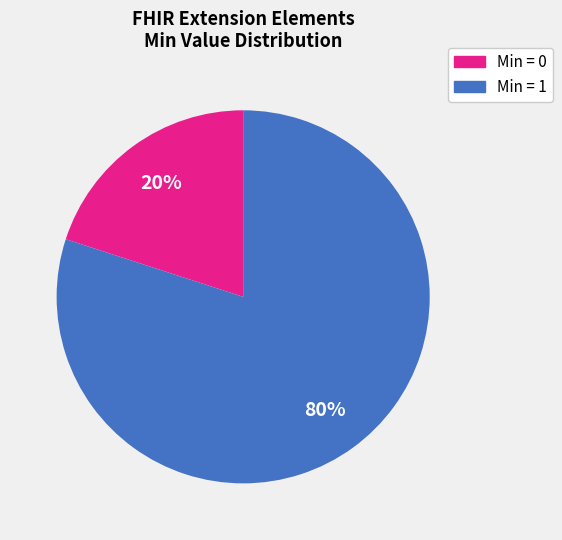

To the nearest percent, what is the difference between the largest and smallest slice percentages?

60%